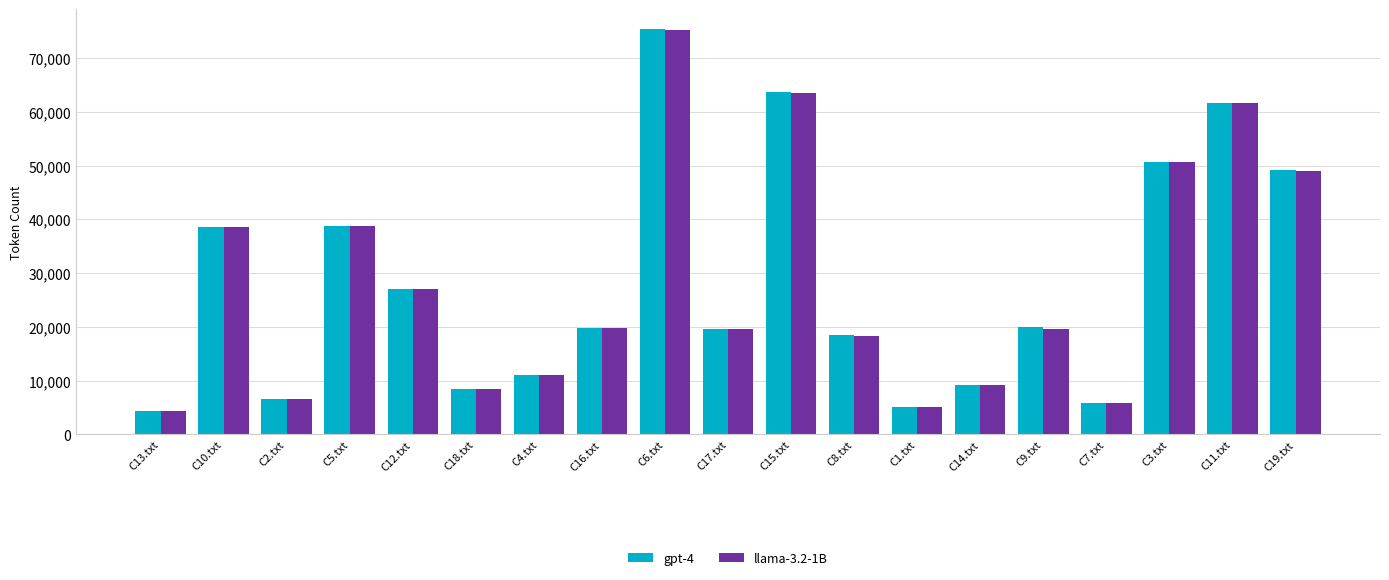

Which series has the widest spread of values?

gpt-4